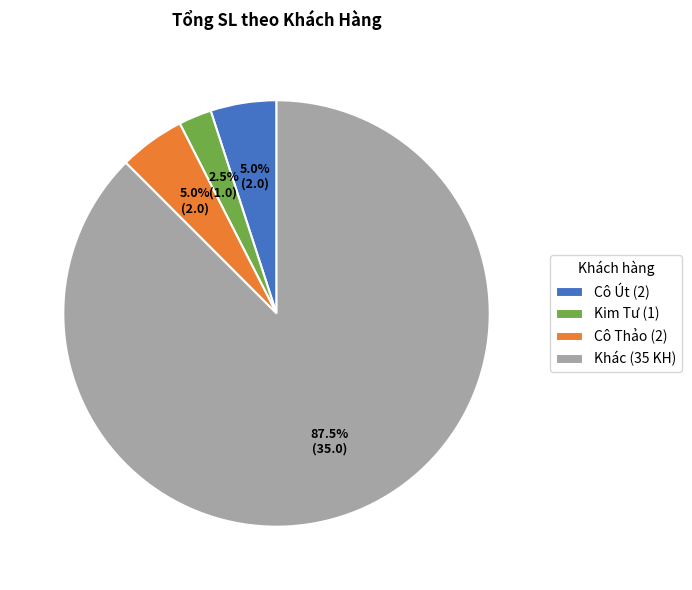

What is the smallest slice in the pie chart?

Kim Tư (1)